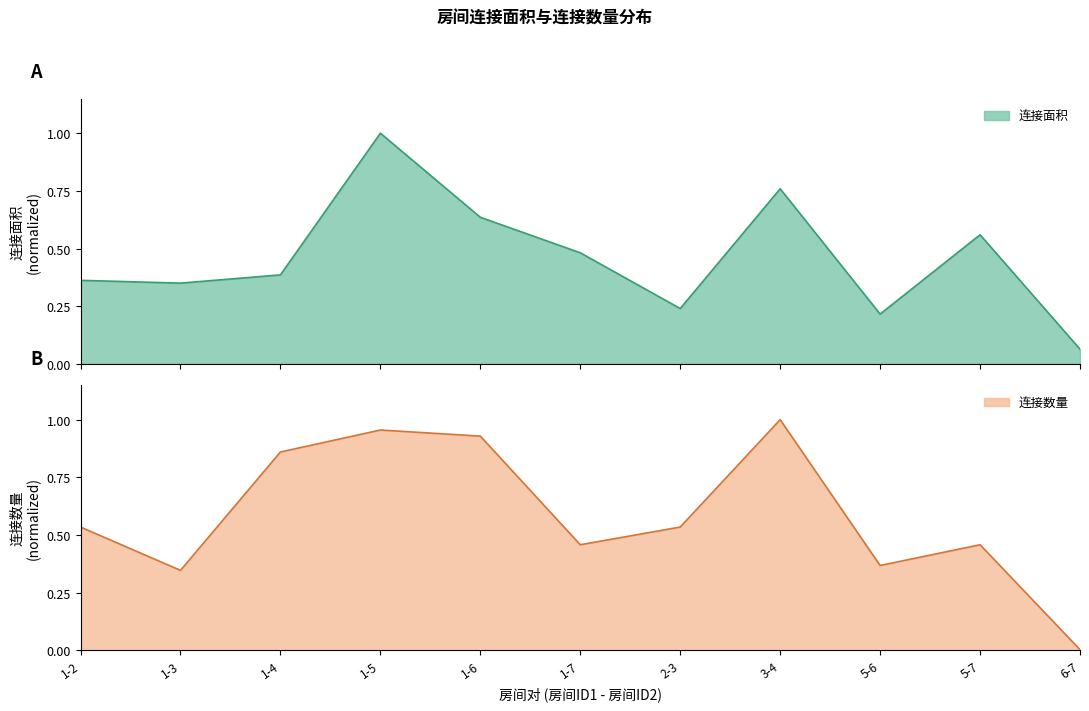

Is it true that 连接数量 equals 0.0 at 6-7?

True